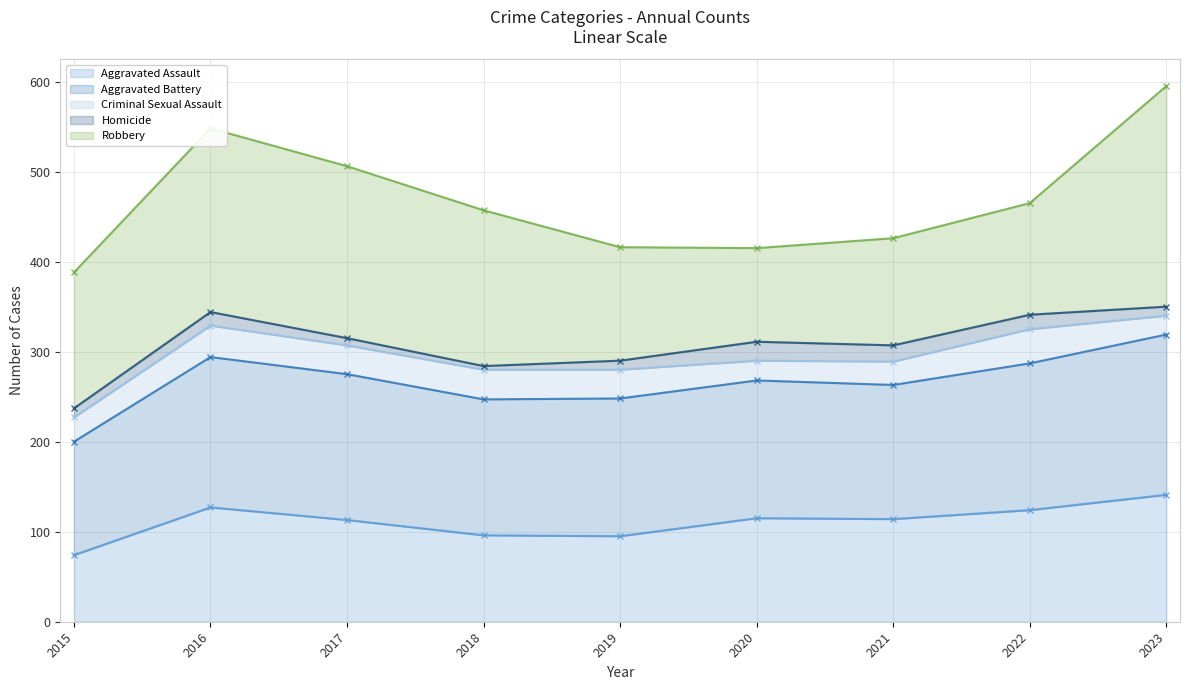

At which label is Aggravated Assault closest to 107?

2017